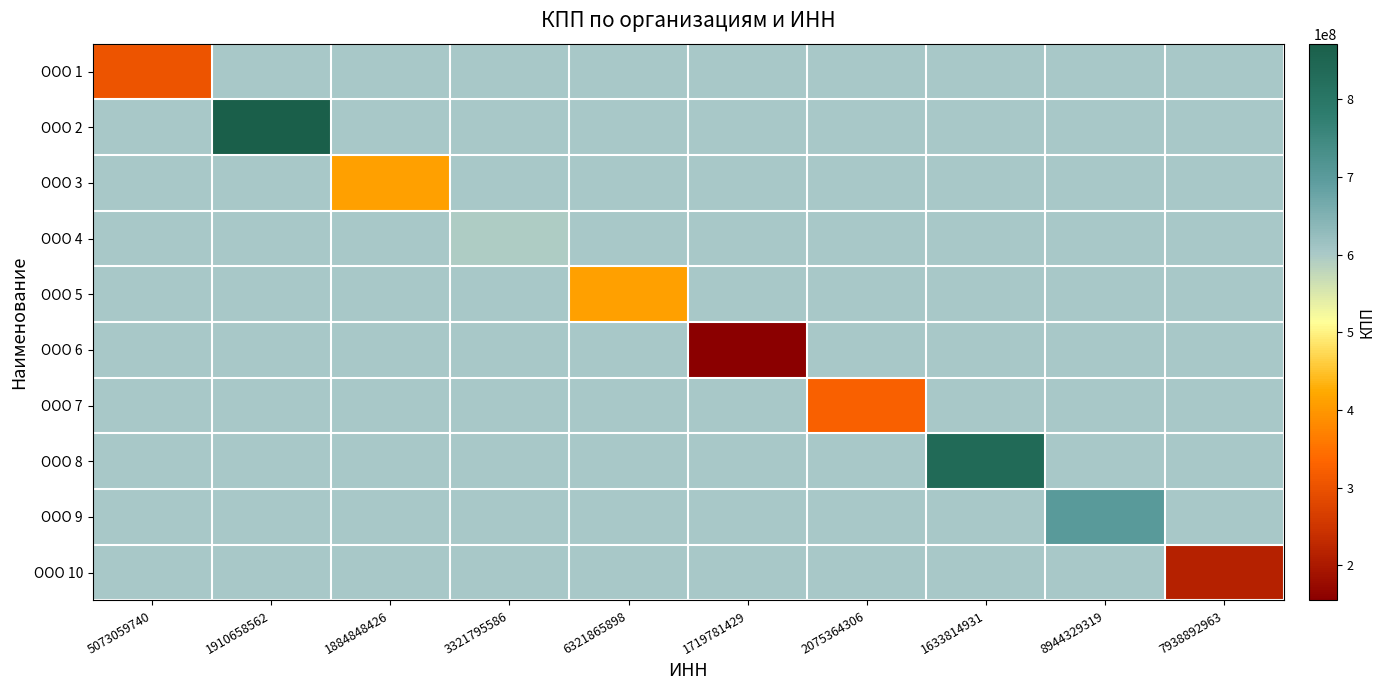

Between 2075364306 and 5073059740, which is larger?

5073059740